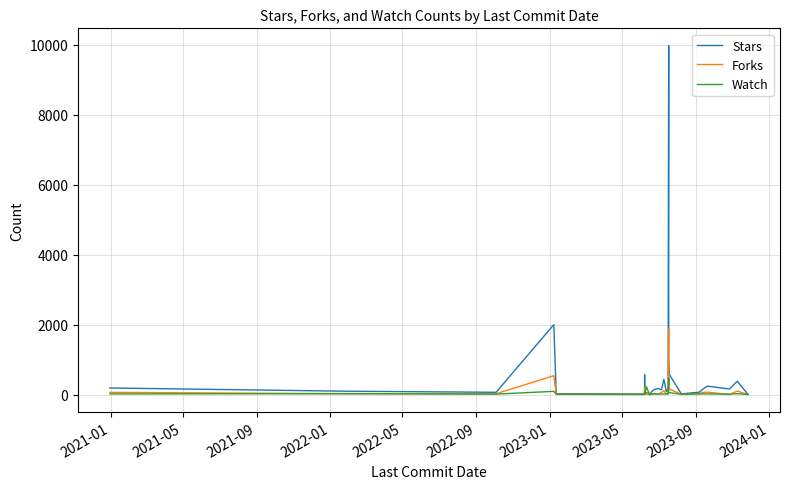

Reading left to right, transcribe all the data shown in this chart.

Stars: 187	95	64	64	64	1999	24	13	567	40	52	13	134	134	134	173	173	173	136	438	438	89	126	98	9974	9974	1011	578	19	68	143	146	240	159	382	2	2
Forks: 62	24	22	22	22	539	9	3	195	17	17	0	30	30	30	9	9	9	58	109	109	20	19	24	1884	1884	631	158	6	24	59	60	68	3	98	0	0
Watch: 18	24	12	12	12	91	7	4	90	8	225	0	16	16	16	14	14	14	14	16	16	15	14	17	474	474	79	54	8	18	19	19	18	11	25	2	2